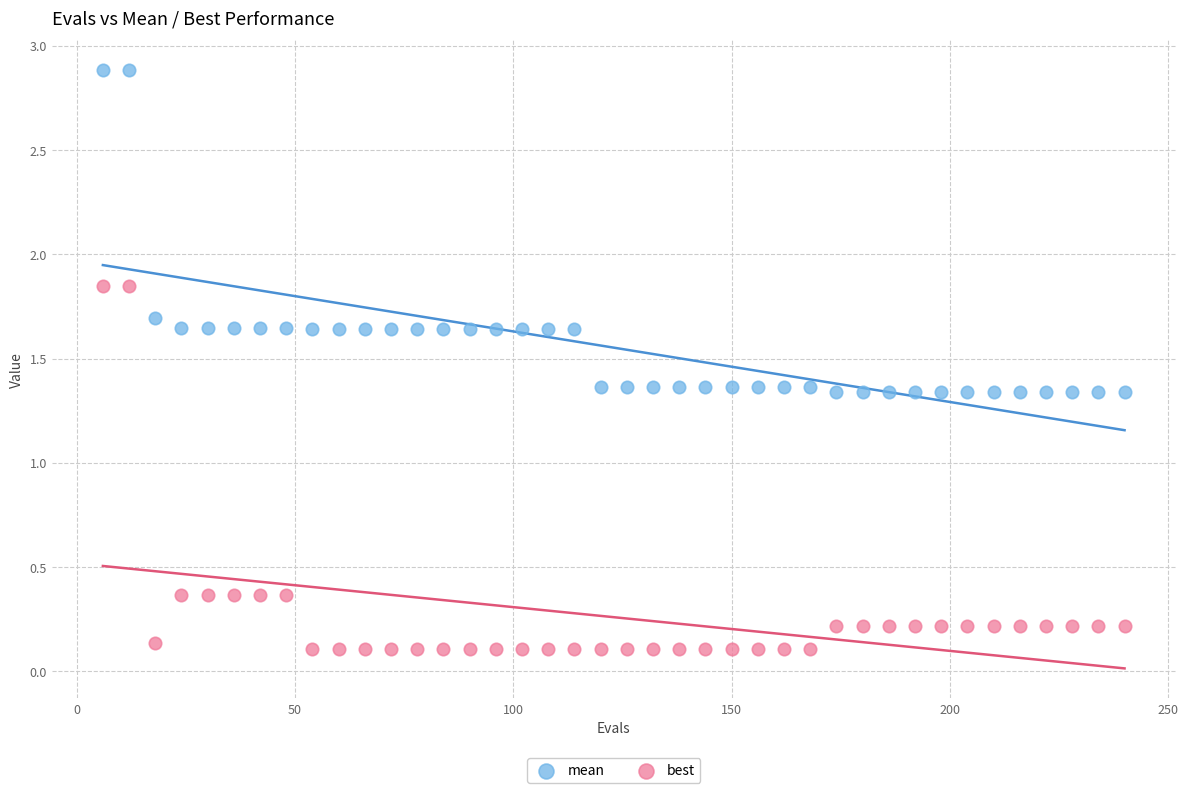

What is the X range (max minus min) for the scatter plot?

234.0